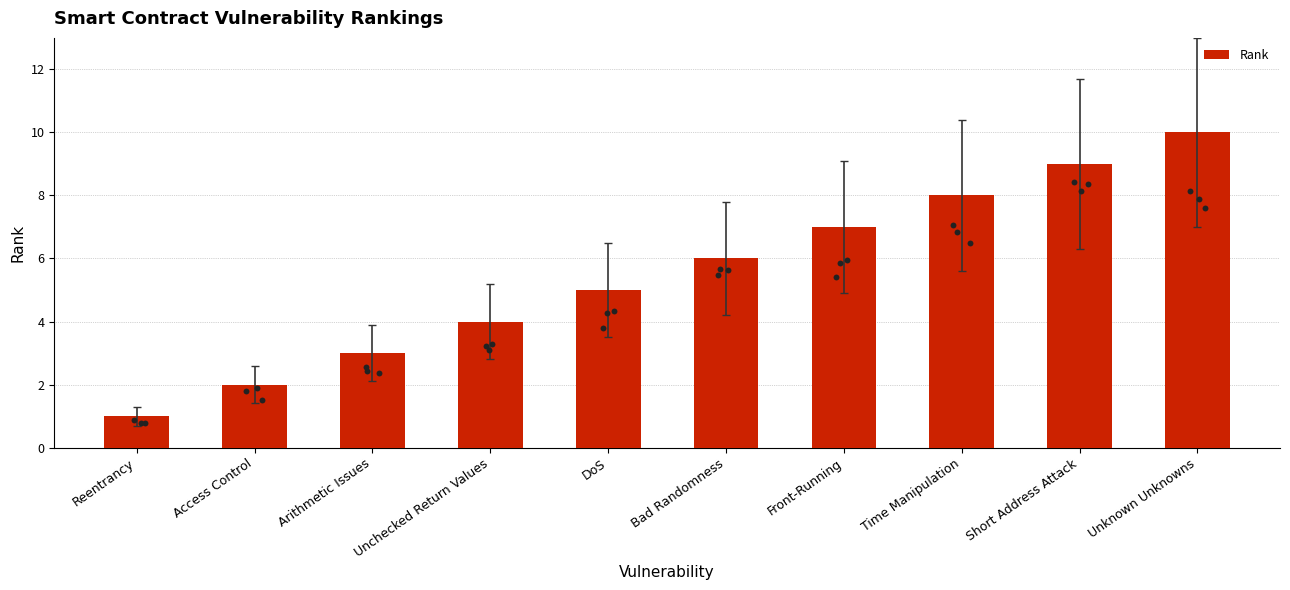

What is the ratio of the value at Unknown Unknowns to the value at DoS?

2.0